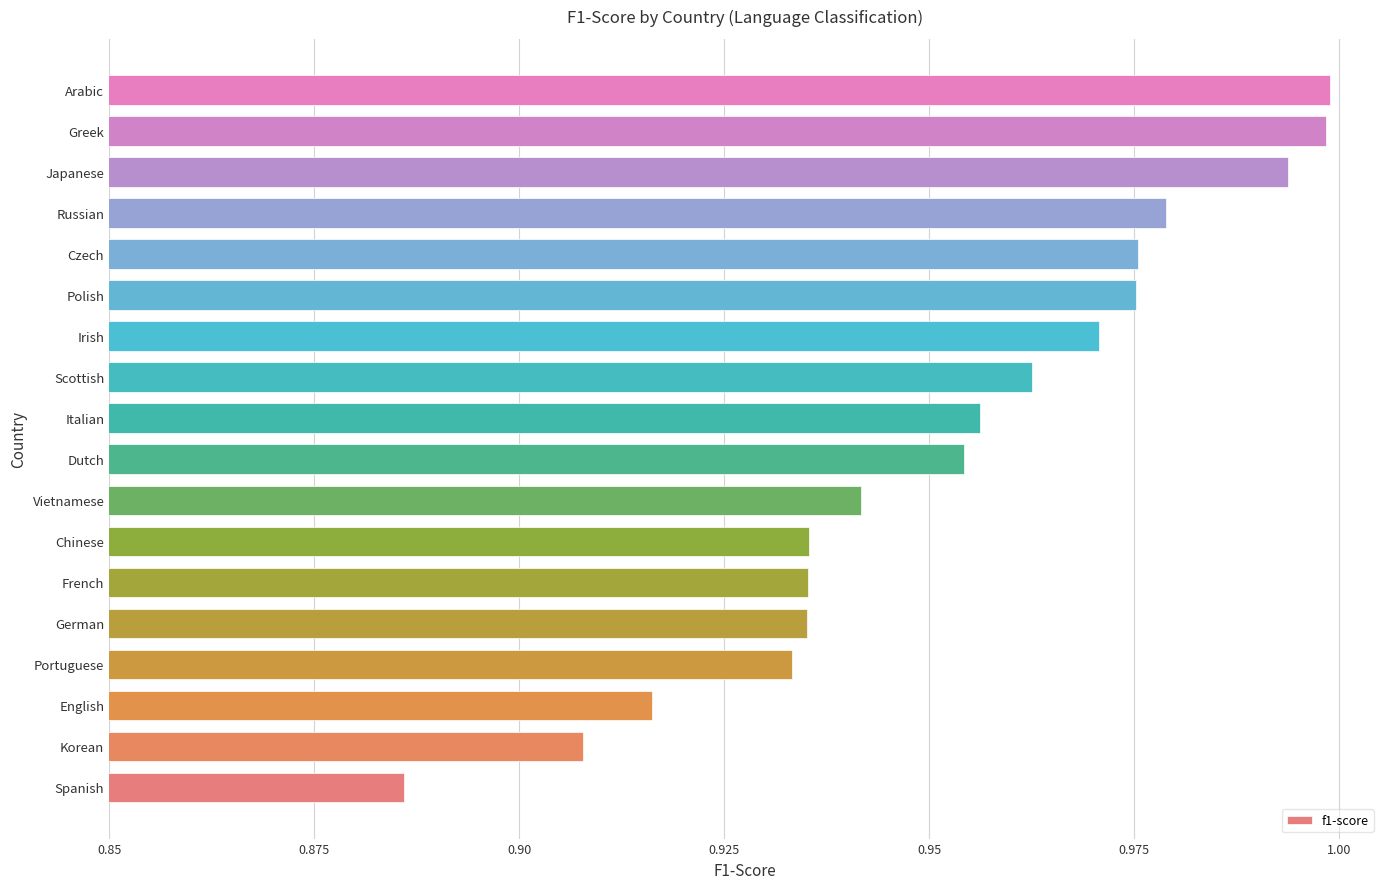

The chart shows a value of 0.6 at Vietnamese. True or false?

False